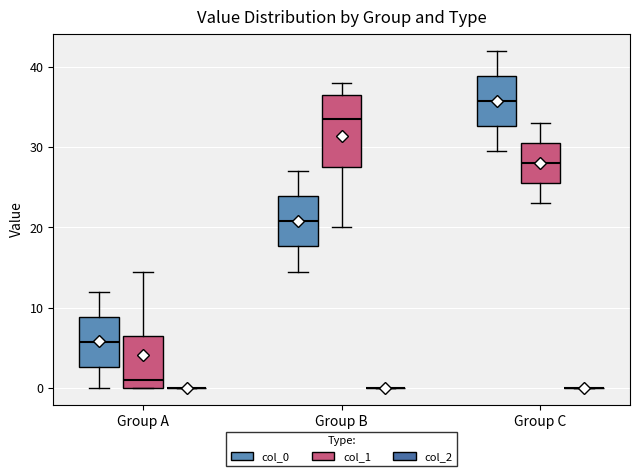

Reading left to right, read every box against the y-axis: the position of its median line, the range the box covers, and the ends of its whiskers. The values are not printed on the chart, so give them approximately, as read against the axis.

Group A (col_0): median 6, box 3 to 9, whiskers 0 to 12
Group A (col_1): median 1, box 0 to 7, whiskers 0 to 15
Group A (col_2): box collapsed to a line at 0, whiskers 0 to 0
Group B (col_0): median 21, box 18 to 24, whiskers 15 to 27
Group B (col_1): median 34, box 28 to 37, whiskers 20 to 38
Group B (col_2): box collapsed to a line at 0, whiskers 0 to 0
Group C (col_0): median 36, box 33 to 39, whiskers 30 to 42
Group C (col_1): median 28, box 26 to 31, whiskers 23 to 33
Group C (col_2): box collapsed to a line at 0, whiskers 0 to 0